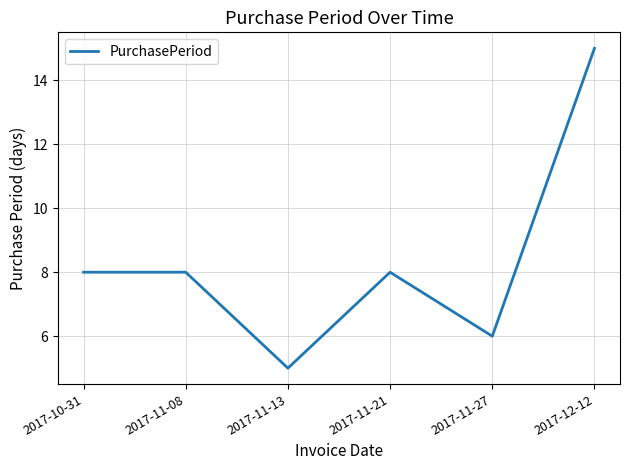

What is the sum of all values?

50